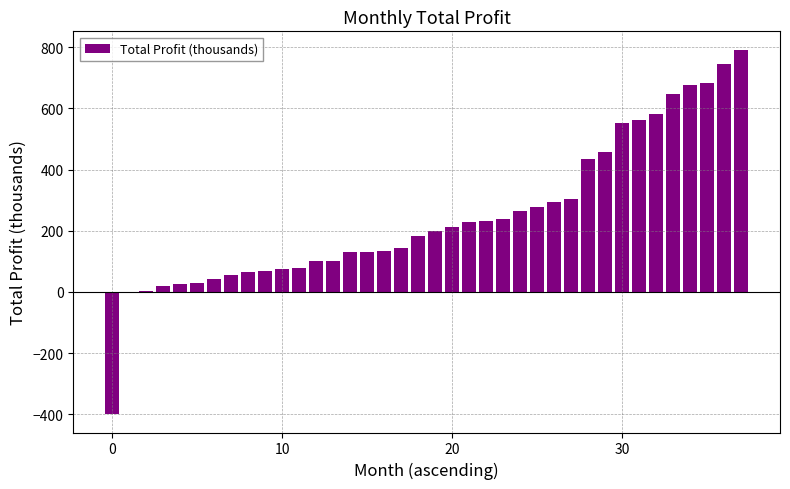

How many data points does each series have?

38